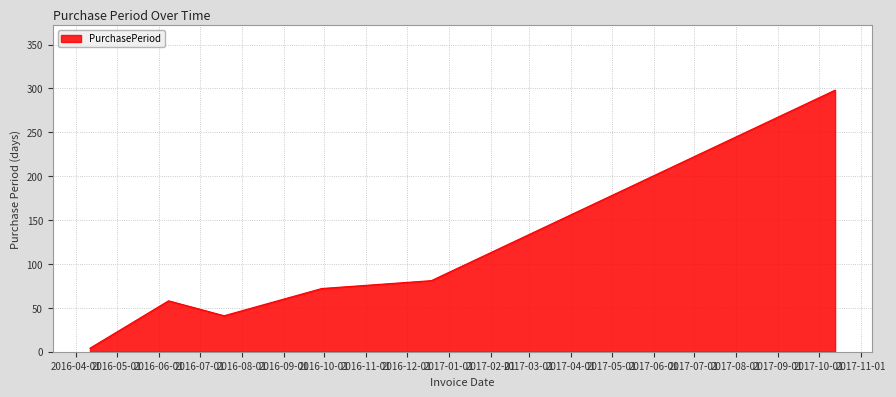

What is the sum of all values?

554